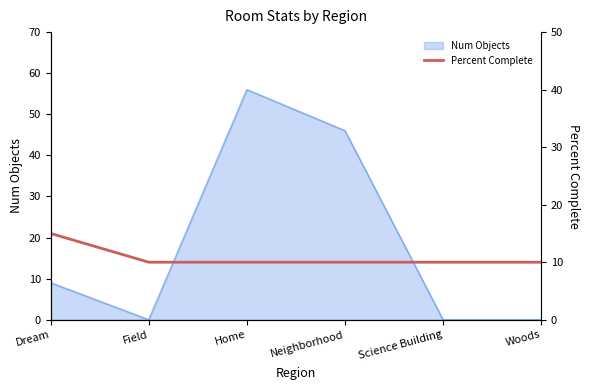

Does the chart display data point markers on the line(s)?

No